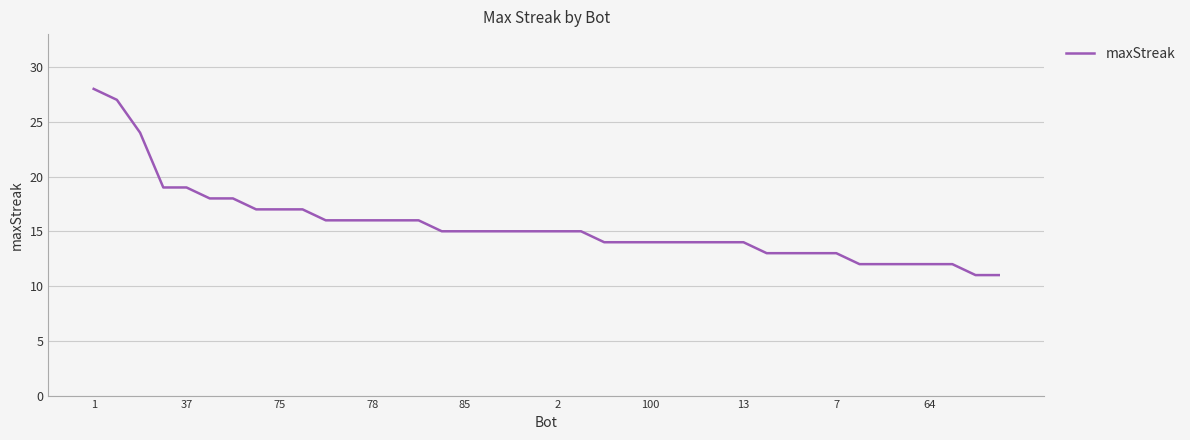

What is the difference between the maximum and minimum values?

17